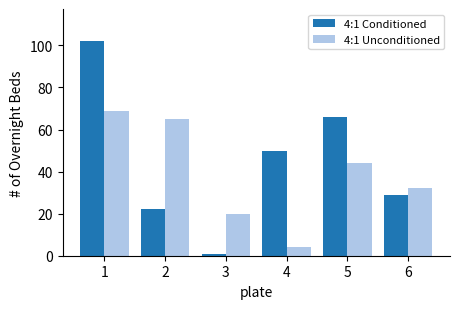

What is the average value of the 4:1 Unconditioned series?

39